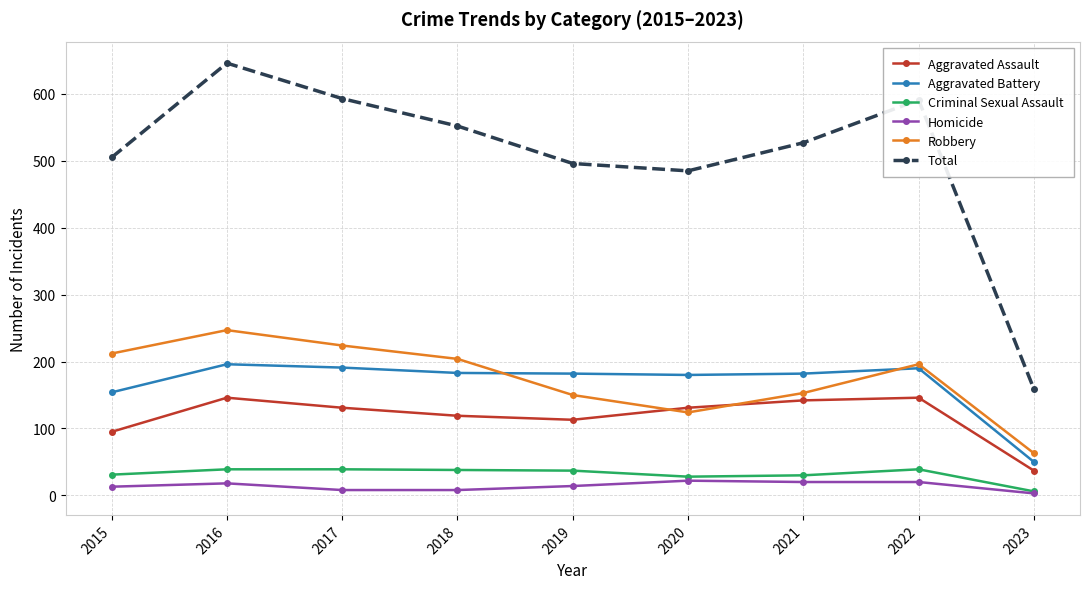

Where is the first local minimum for Aggravated Assault?

2019